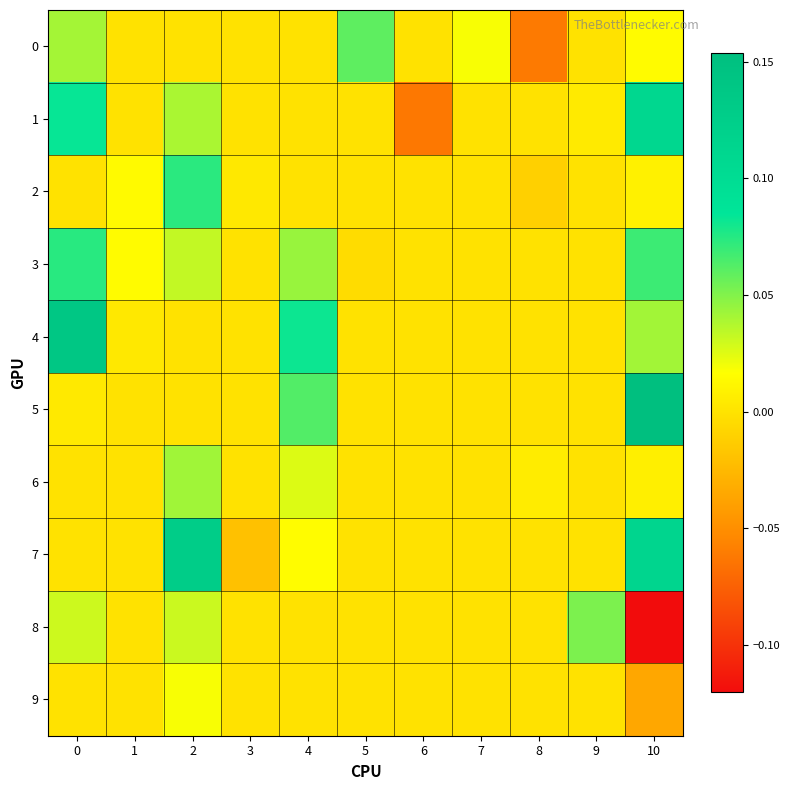

How many categories are shown in the chart?

11